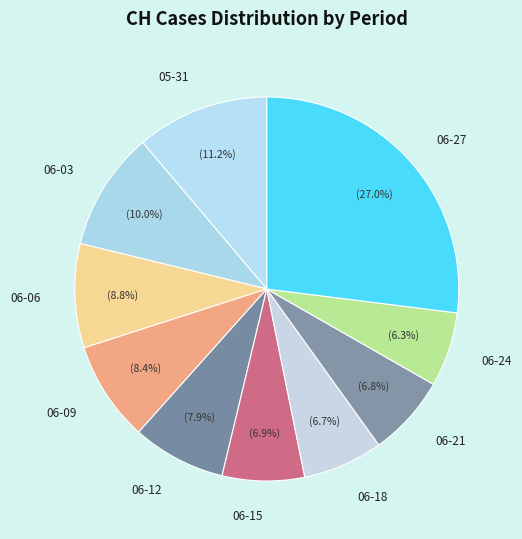

Count the number of slices in the pie.

10